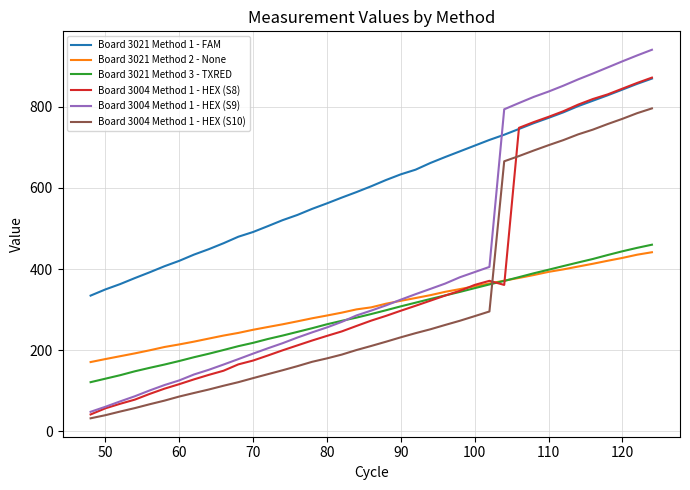

True or false: Board 3021 Method 1 - FAM and Board 3004 Method 1 - HEX (S9) cross at least once.

True